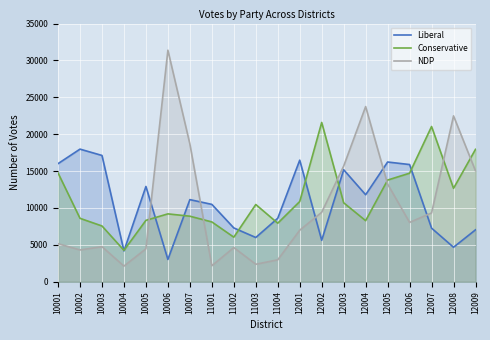

Reading left to right, transcribe all the data shown in this chart.

Liberal: 10001=16008	10002=17977	10003=17119	10004=4177	10005=12914	10006=3019	10007=11130	11001=10486	11002=7292	11003=5997	11004=8605	12001=16478	12002=5614	12003=15181	12004=11793	12005=16230	12006=15887	12007=7264	12008=4673	12009=7037
Conservative: 10001=14749	10002=8595	10003=7559	10004=4256	10005=8322	10006=9198	10007=8883	11001=8107	11002=6040	11003=10467	11004=7934	12001=10873	12002=21593	12003=10702	12004=8276	12005=13782	12006=14714	12007=21041	12008=12662	12009=17948
NDP: 10001=5157	10002=4306	10003=4751	10004=2120	10005=4465	10006=31388	10007=18681	11001=2164	11002=4632	11003=2369	11004=2970	12001=6984	12002=9412	12003=15678	12004=23746	12005=13239	12006=8043	12007=9322	12008=22483	12009=15033